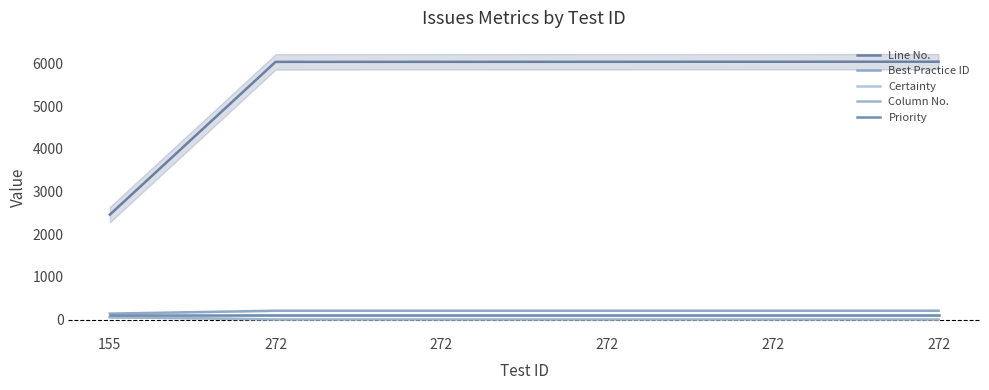

Which label corresponds to the smallest value in the chart?

272